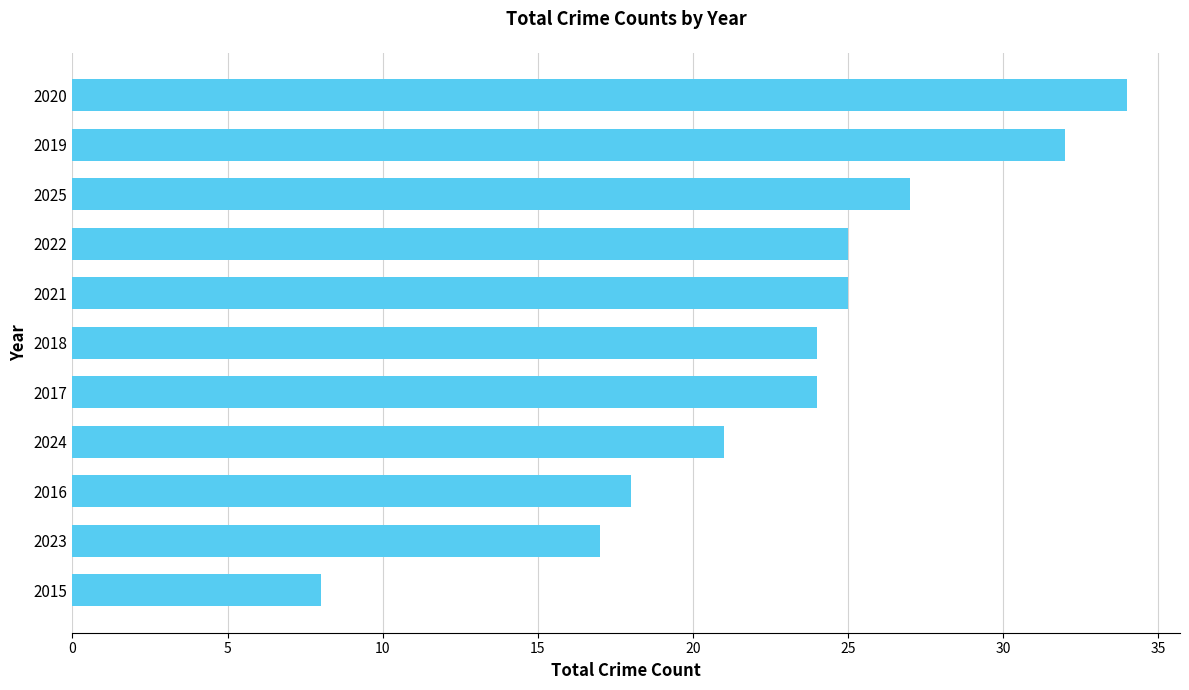

Count the number of categories in the chart.

11